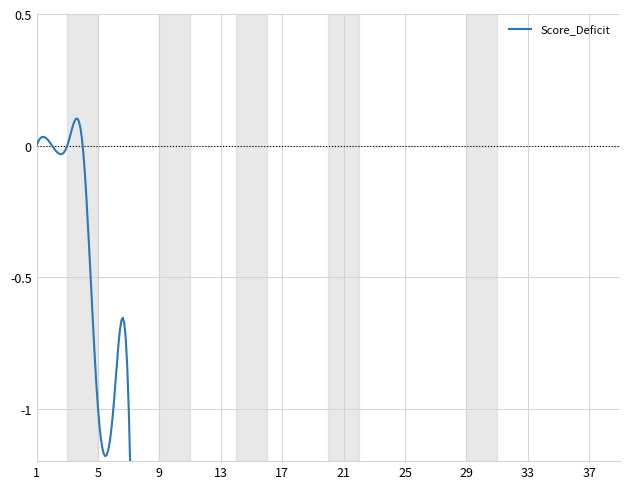

What is the sum of the values at 28 and 7?

-5